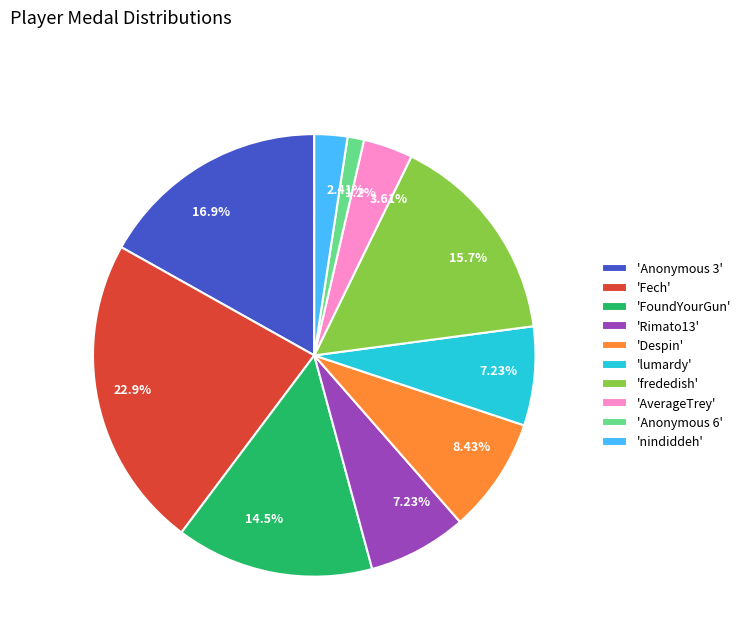

What is the ratio of the value at 'Fech' to the value at 'Anonymous 3'?

1.4